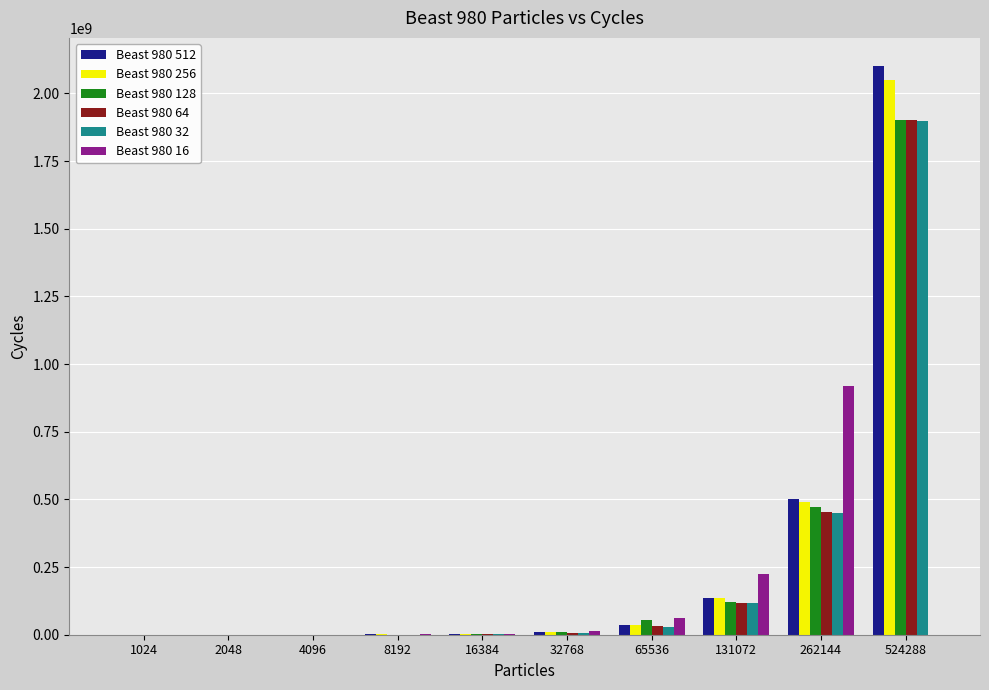

At which category is the sum across all series the highest?

524288